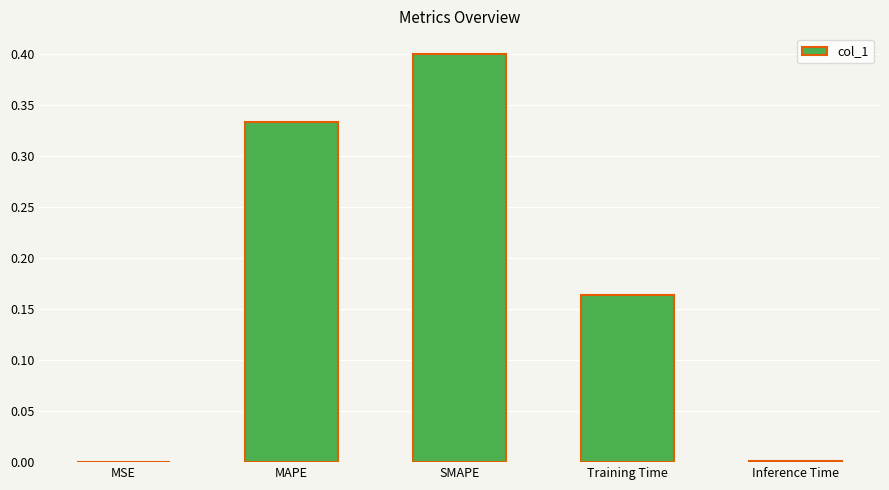

Is it true that the value at SMAPE is 0.4?

True